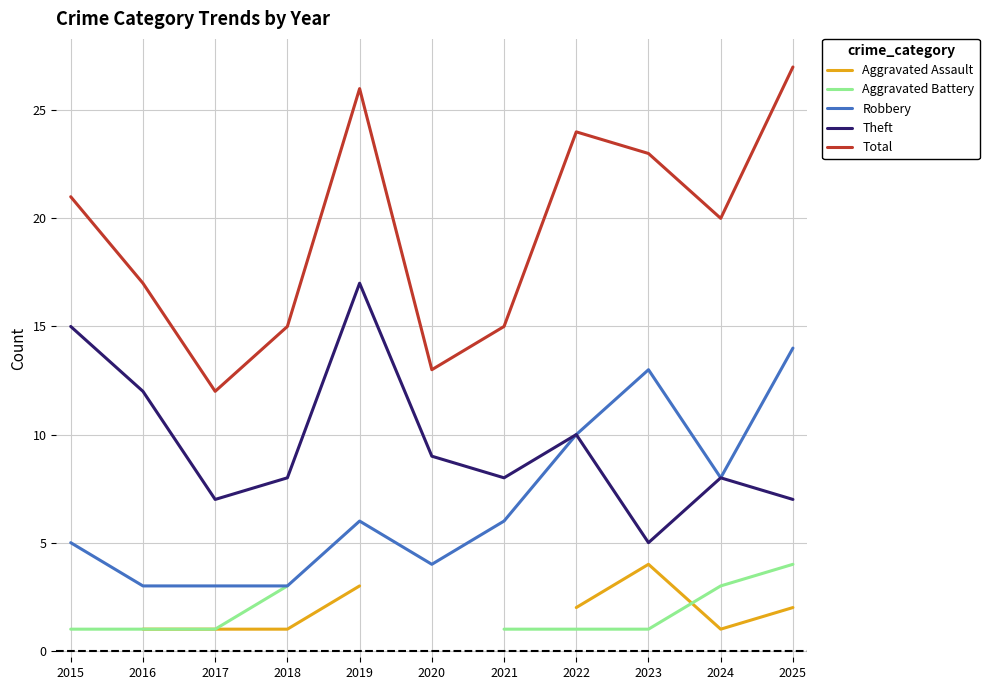

List the series in order of their peak value, highest first.

Total, Theft, Robbery, Aggravated Assault, Aggravated Battery